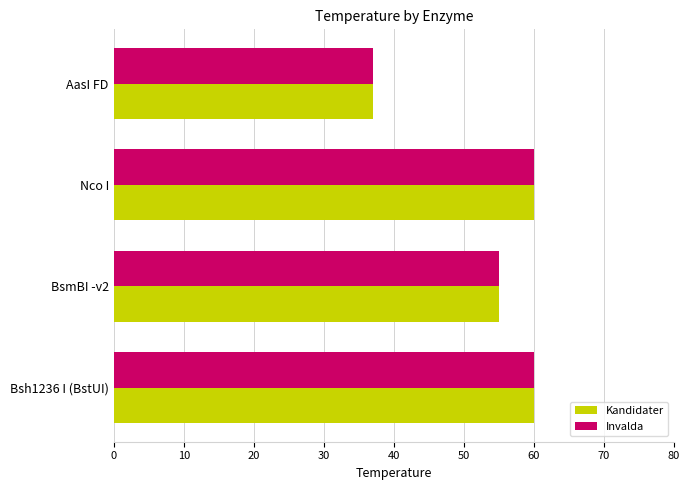

Is it true that Kandidater equals 18 at Bsh1236 I (BstUI)?

False